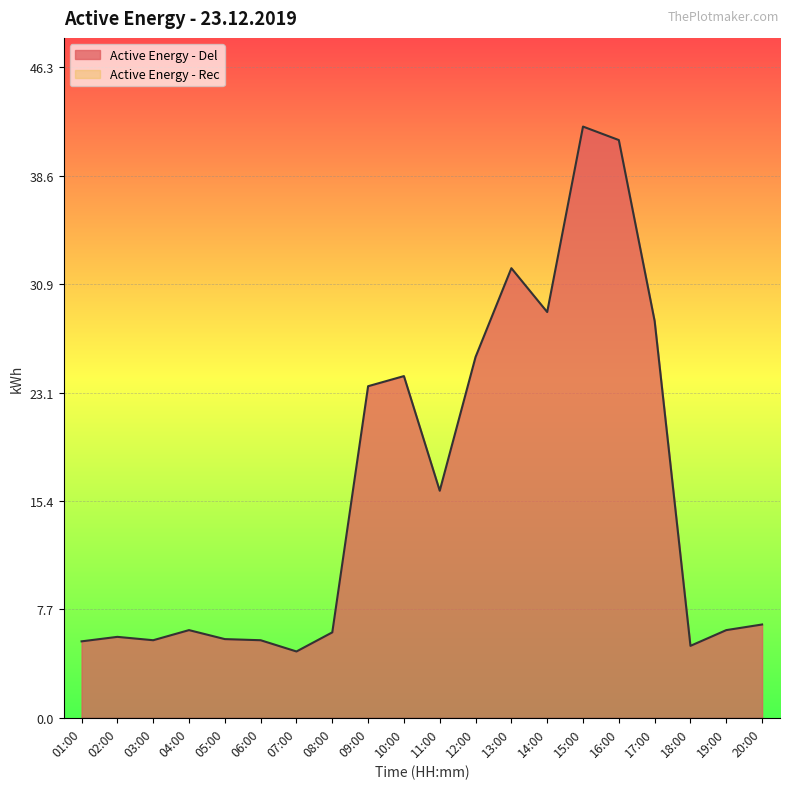

Reading left to right, extract all data points from this chart.

5.4	5.8	5.5	6.2	5.6	5.5	4.7	6.1	23.6	24.3	16.2	25.7	32.0	28.9	42.1	41.1	28.2	5.1	6.2	6.6